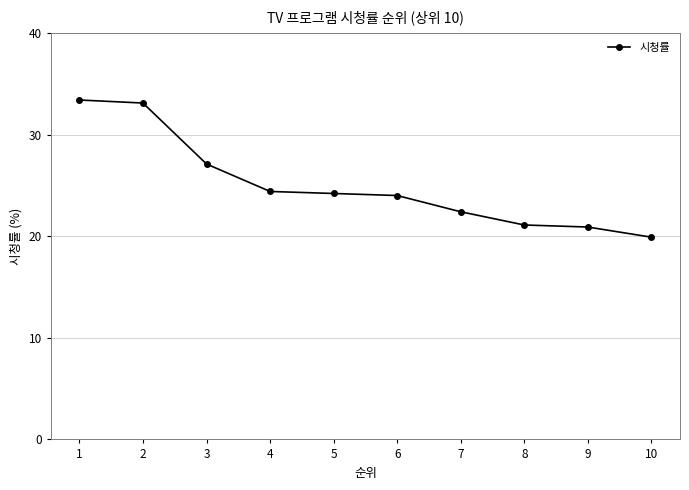

How many distinct data groups are displayed?

1